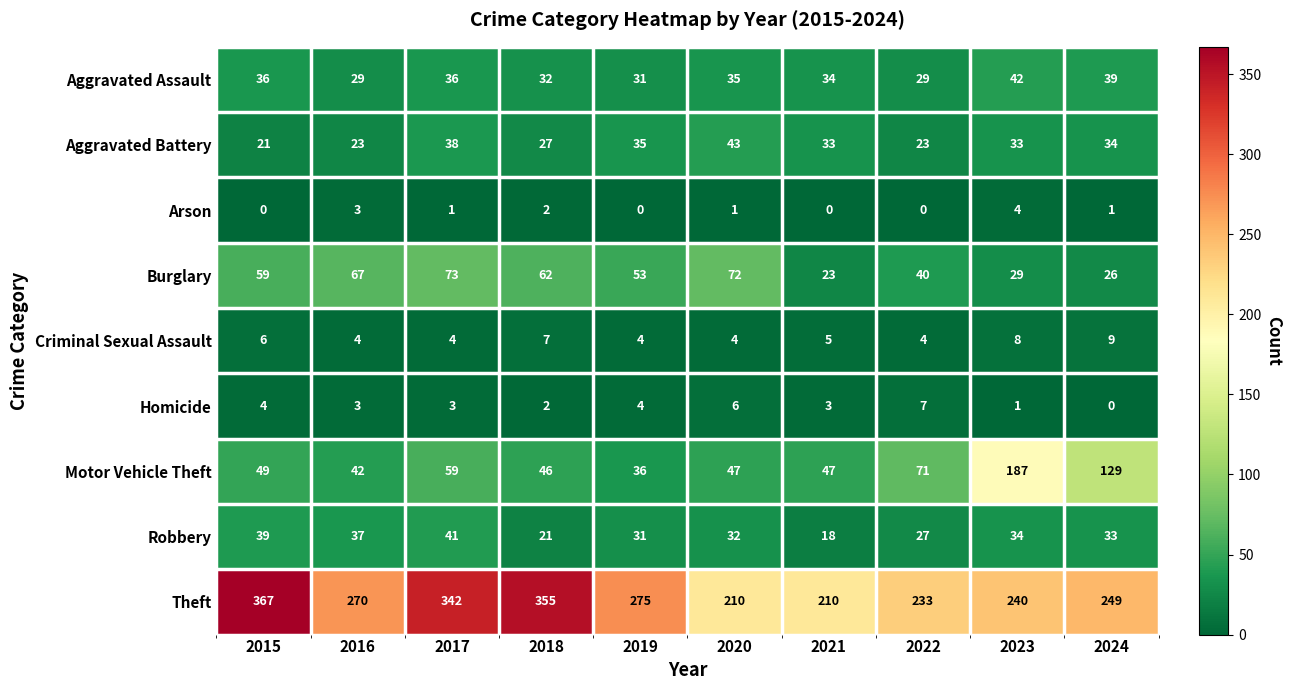

Which series has the widest spread of values?

Theft